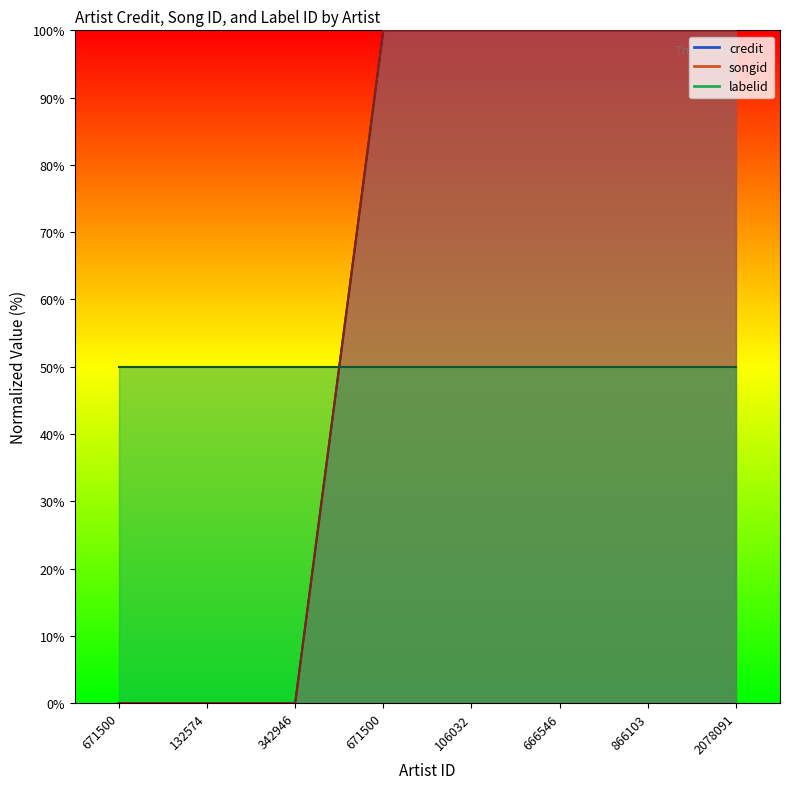

The value of credit at 666546 is 100. True or false?

True